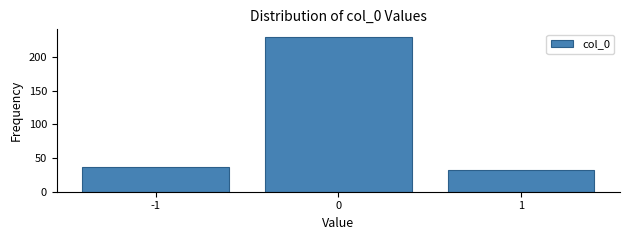

How tall is the bar that spans -0.5 to 0.5 on the x-axis? The values are not printed on the chart, so give them approximately, as read against the axis.

230